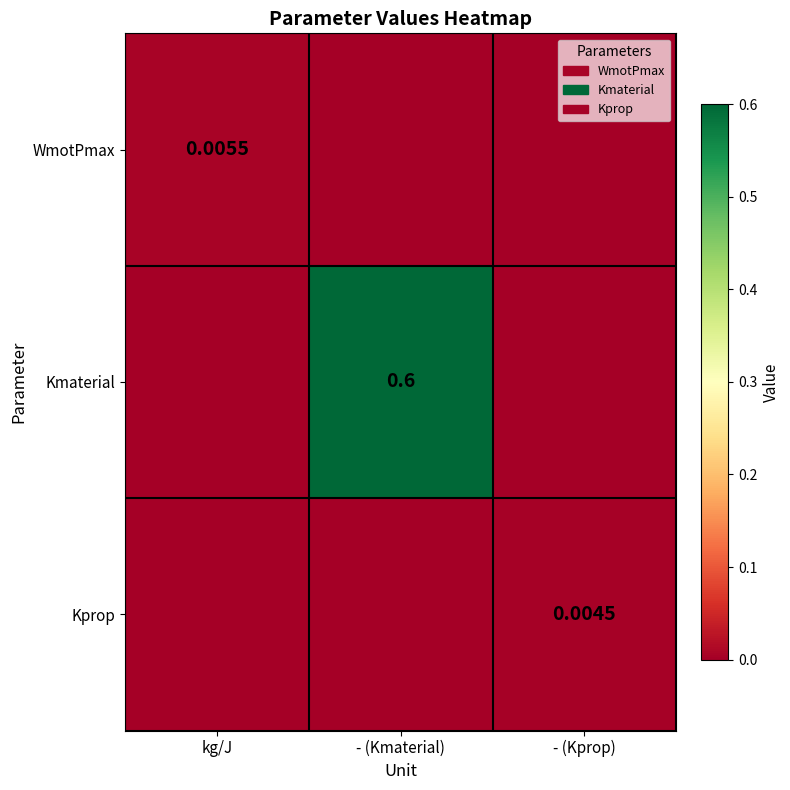

What is the difference between the highest and lowest values at - (Kmaterial)?

0.6